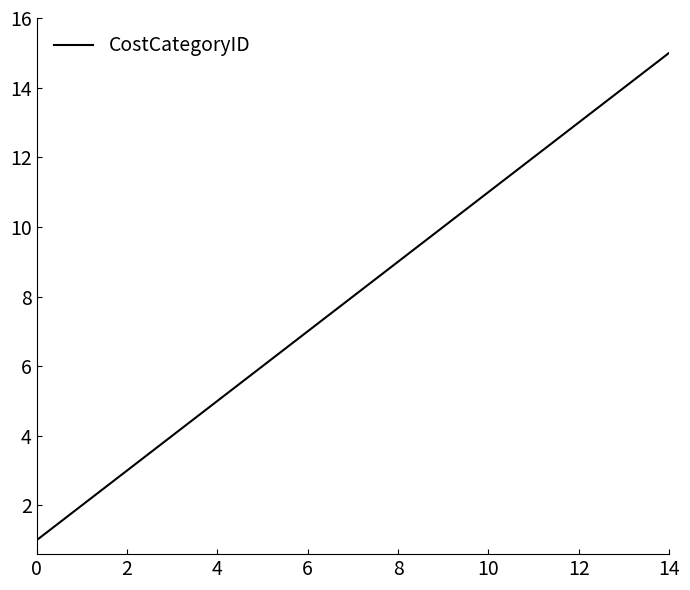

What is the greatest value displayed?

15